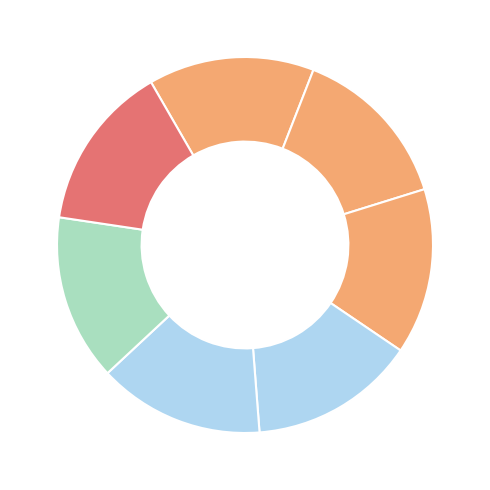

Count the number of slices in the pie.

7